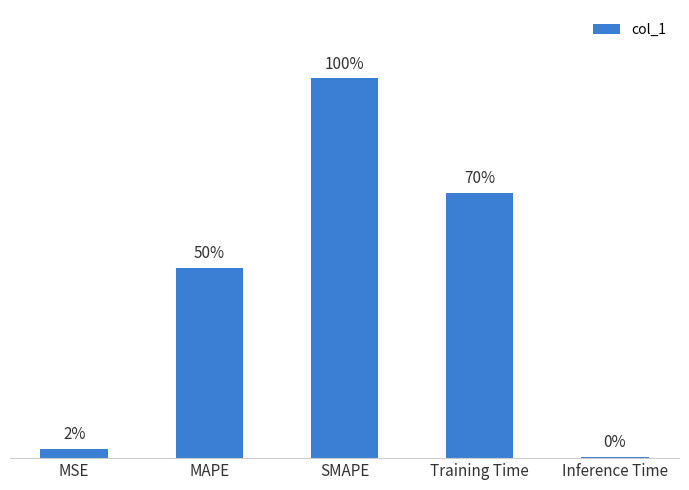

What is the approximate value at Training Time?

1.4